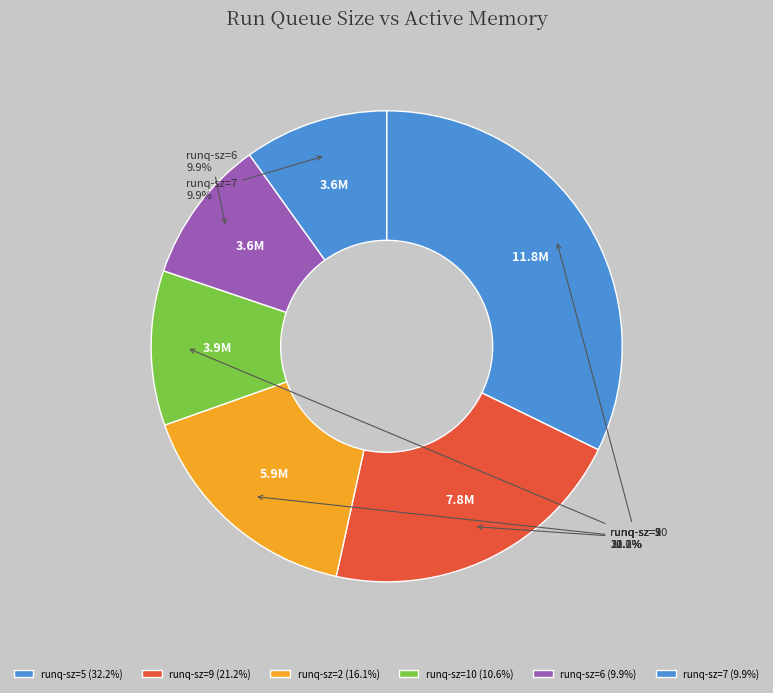

Does any single category account for the majority?

No